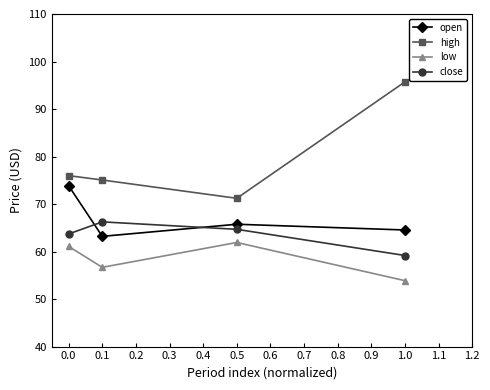

Is it true that open equals 88.8 at 0.1?

False